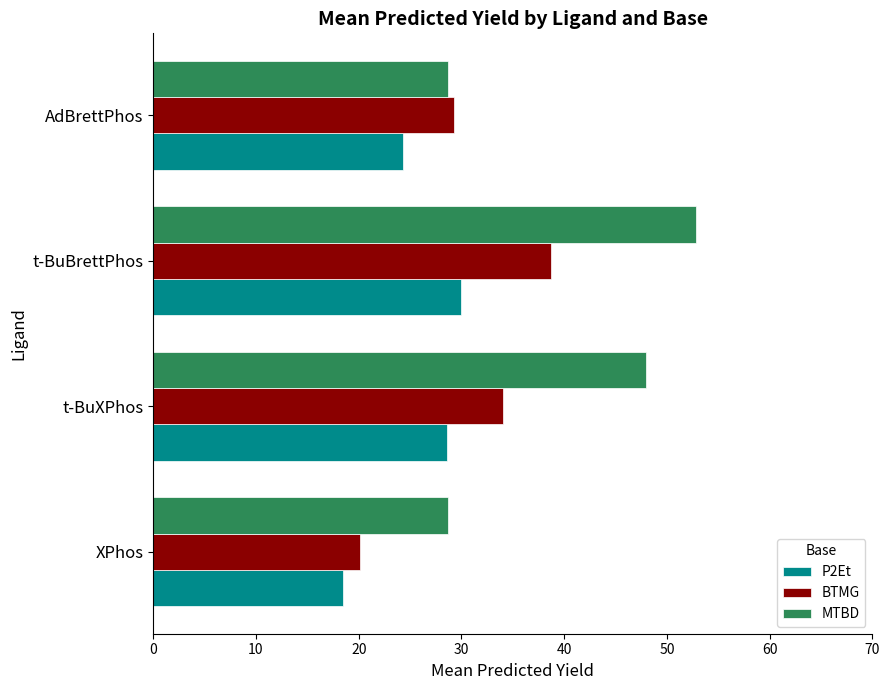

At how many categories does at least one series exceed 31?

2